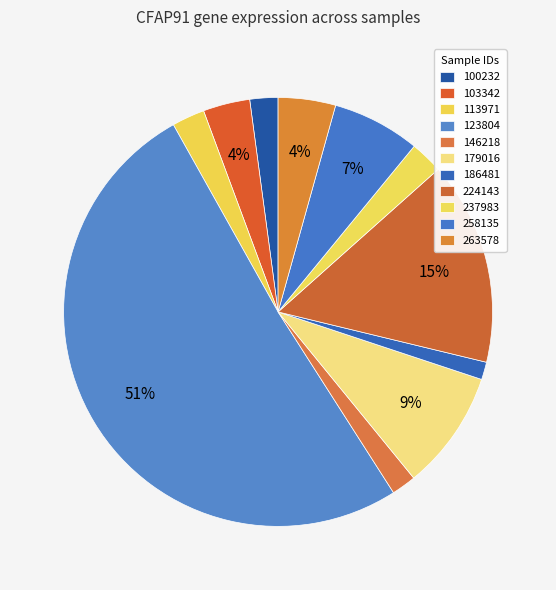

True or false: 263578 accounts for 17% of the total.

False